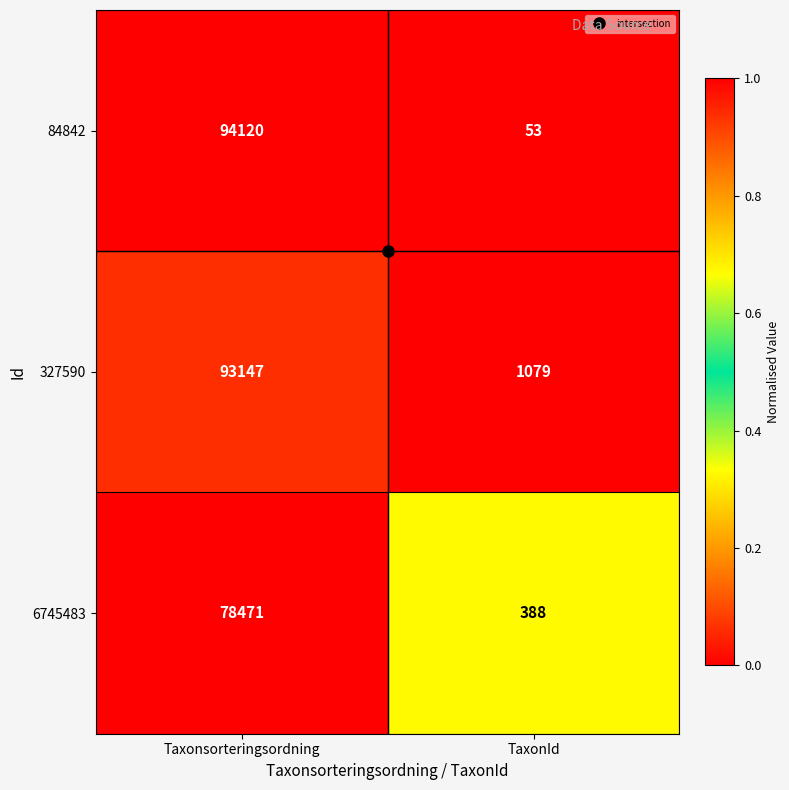

Which series has the largest range (max minus min)?

84842